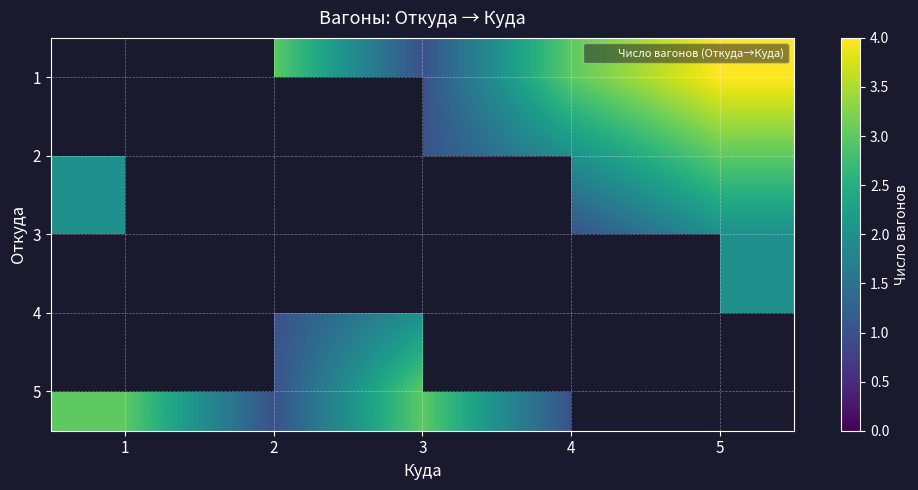

Which has a higher value, 1 or 3?

3